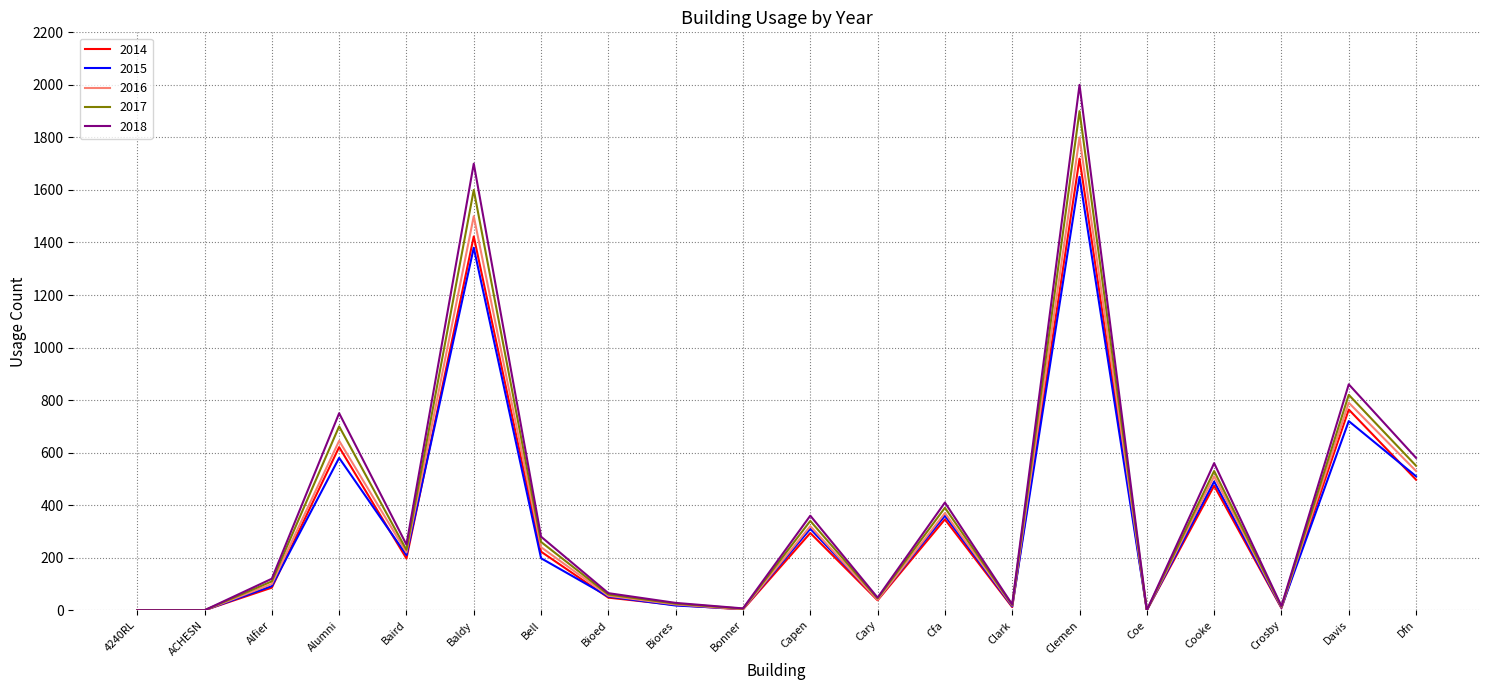

The 2015 series shows 974 at Coe. True or false?

False